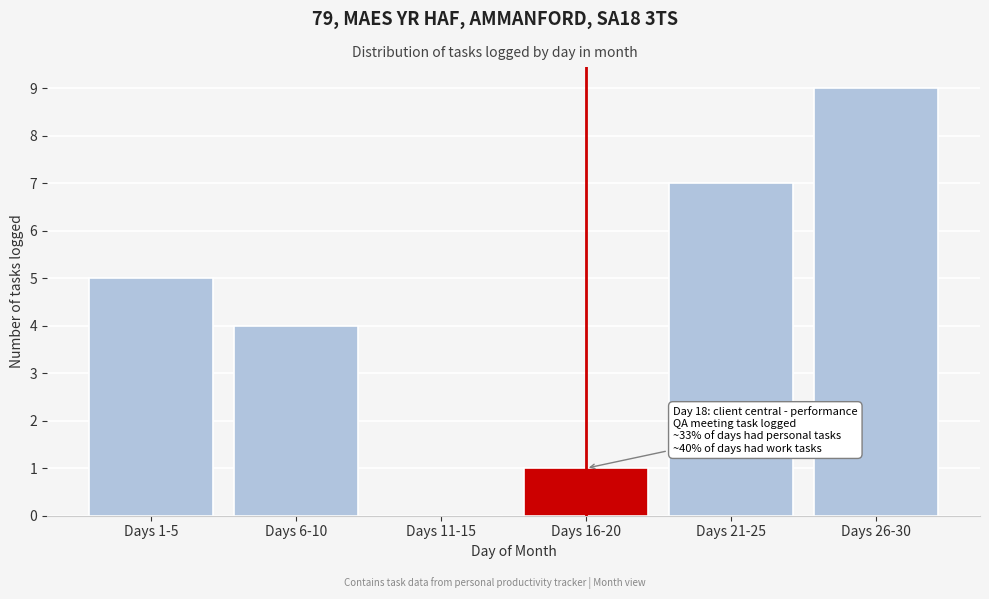

What is the greatest value displayed?

9